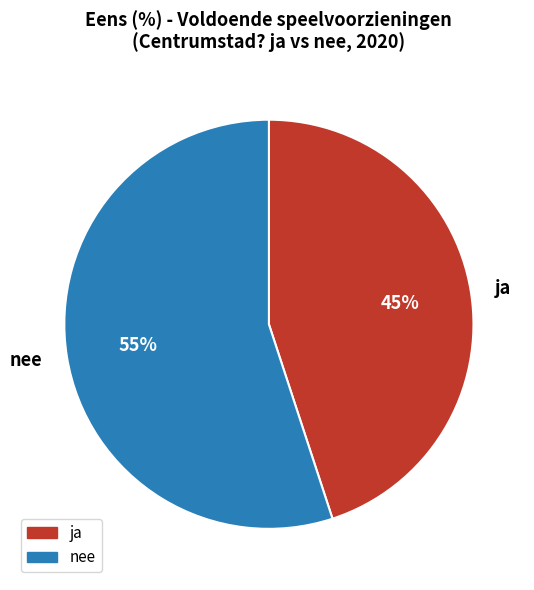

To the nearest percent, what portion does ja represent?

45%